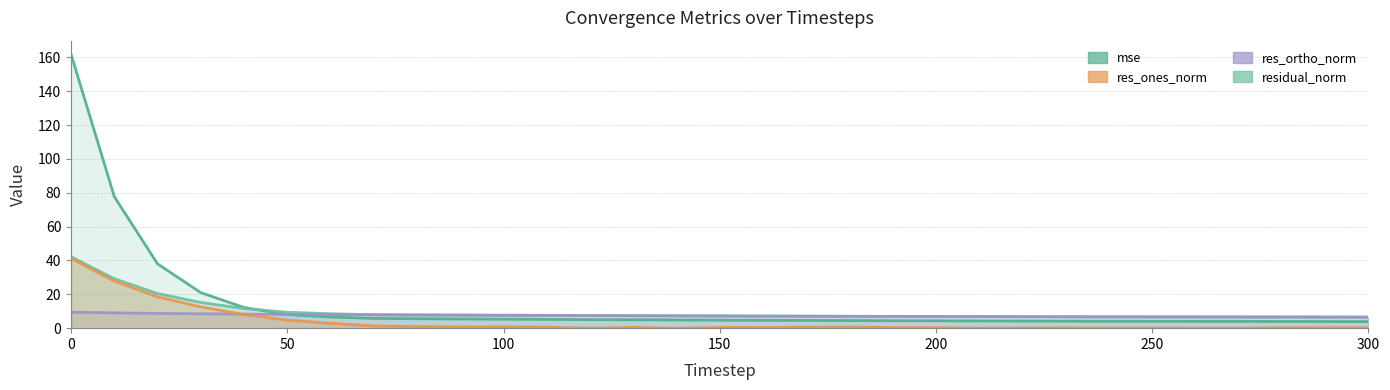

Rank the series by their maximum value, from lowest to highest.

res_ortho_norm, res_ones_norm, residual_norm, mse